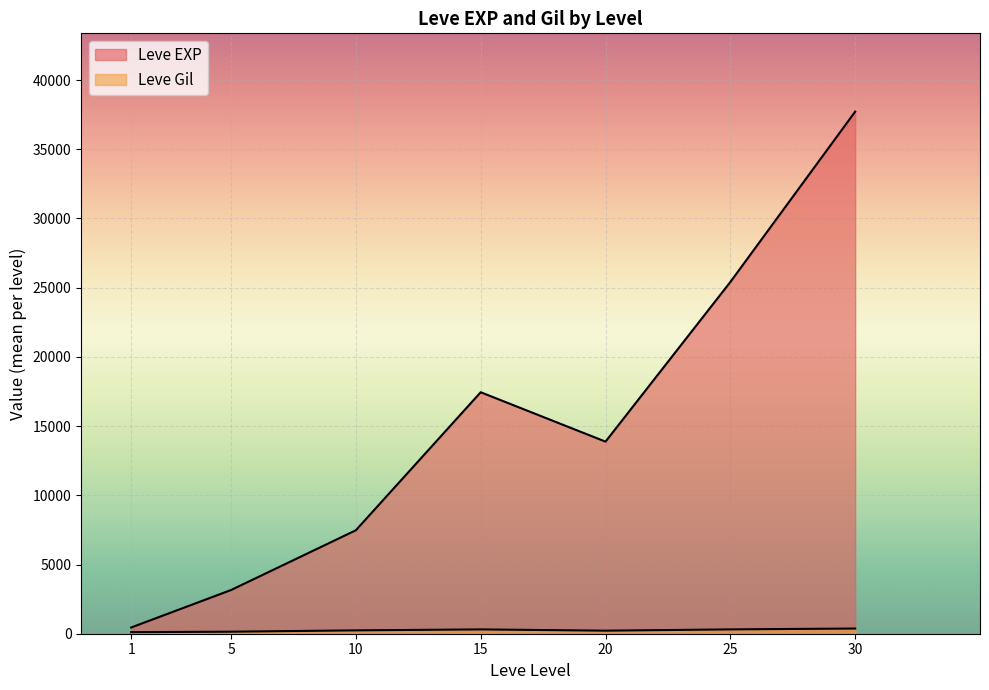

How many series are shown in this chart?

2